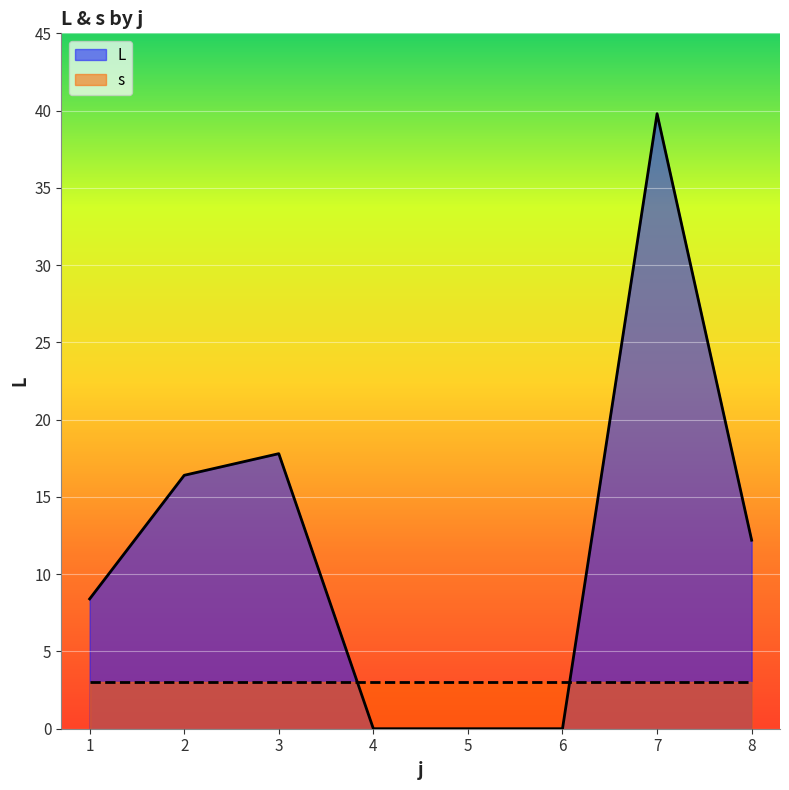

At how many categories does at least one series exceed 32?

1